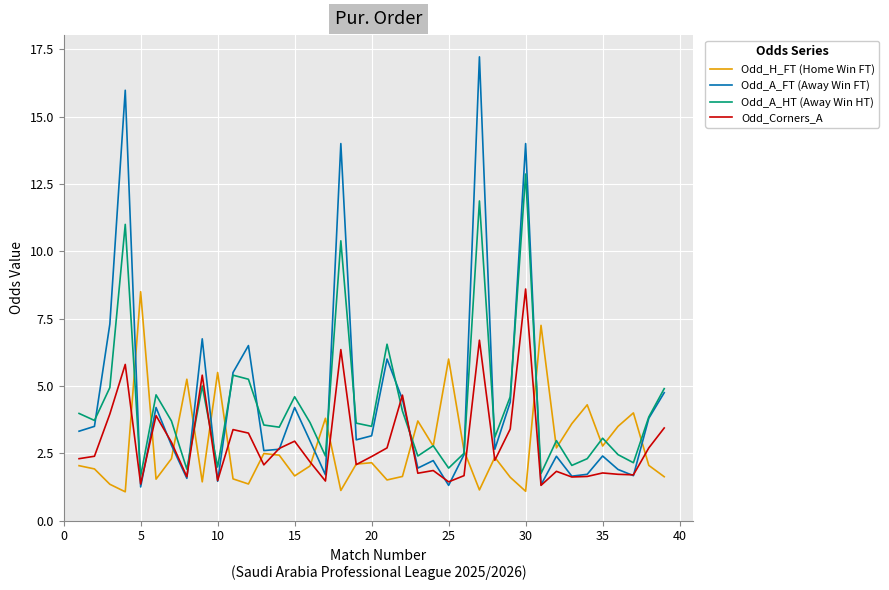

What is the greatest value displayed?

17.2